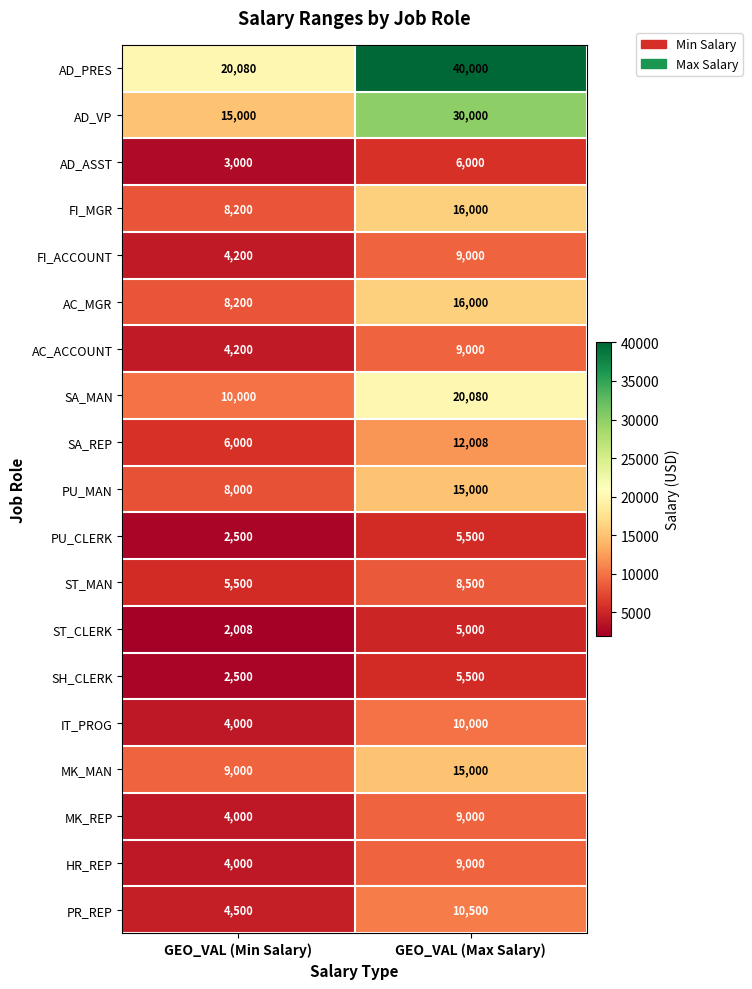

What value does the IT_PROG series have at GEO_VAL (Max Salary), to the nearest 10?

10000